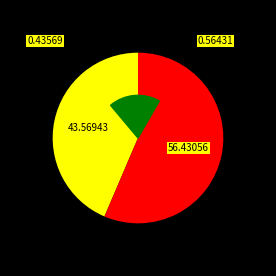

Does 湖州·一饱悬天不待求 represent more than half of the total?

No